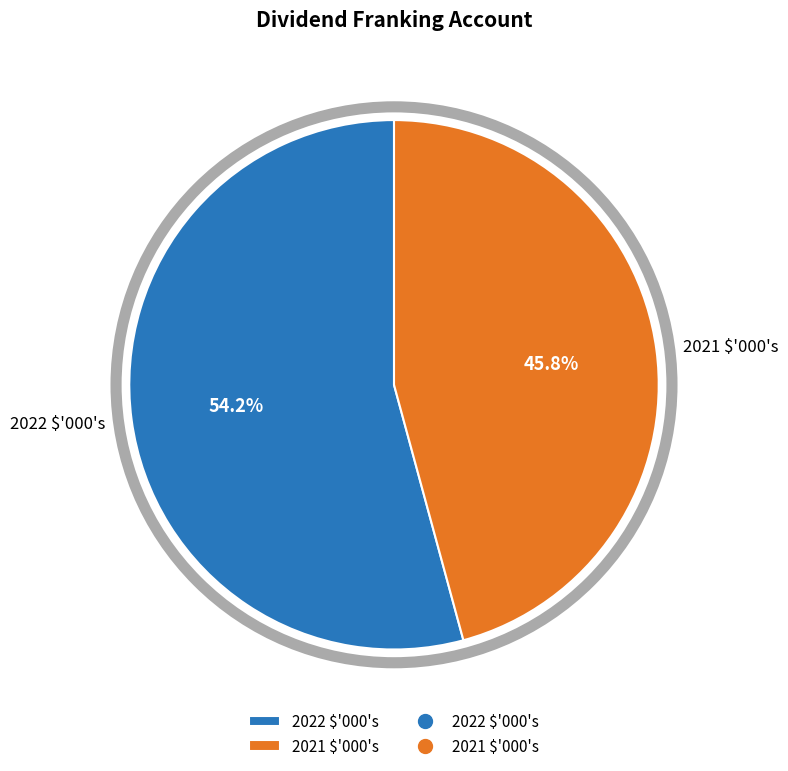

What is the ratio of the value at 2021 $'000's to the value at 2022 $'000's?

0.8